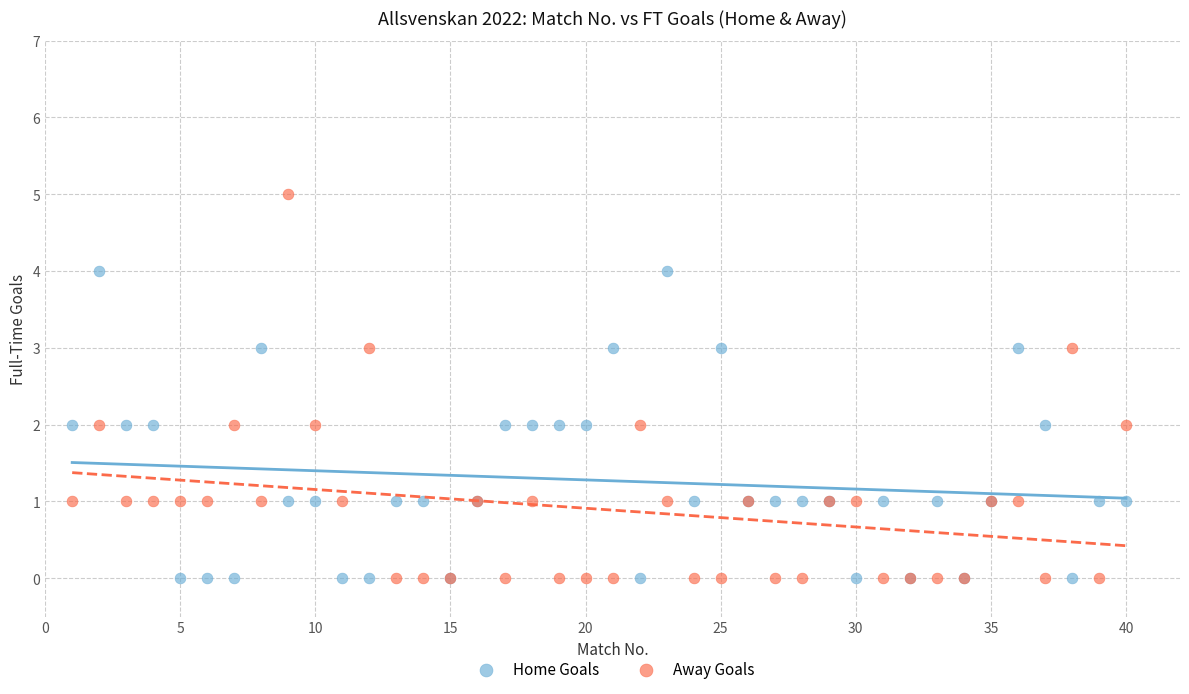

What is the X range (max minus min) for the scatter plot?

39